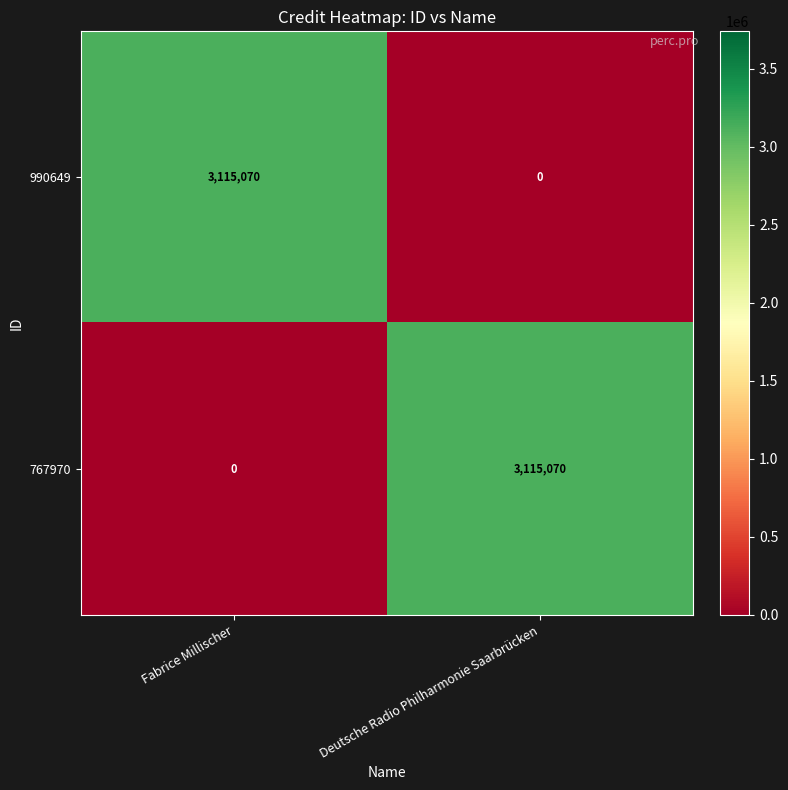

At how many categories does at least one series exceed 2242411?

2